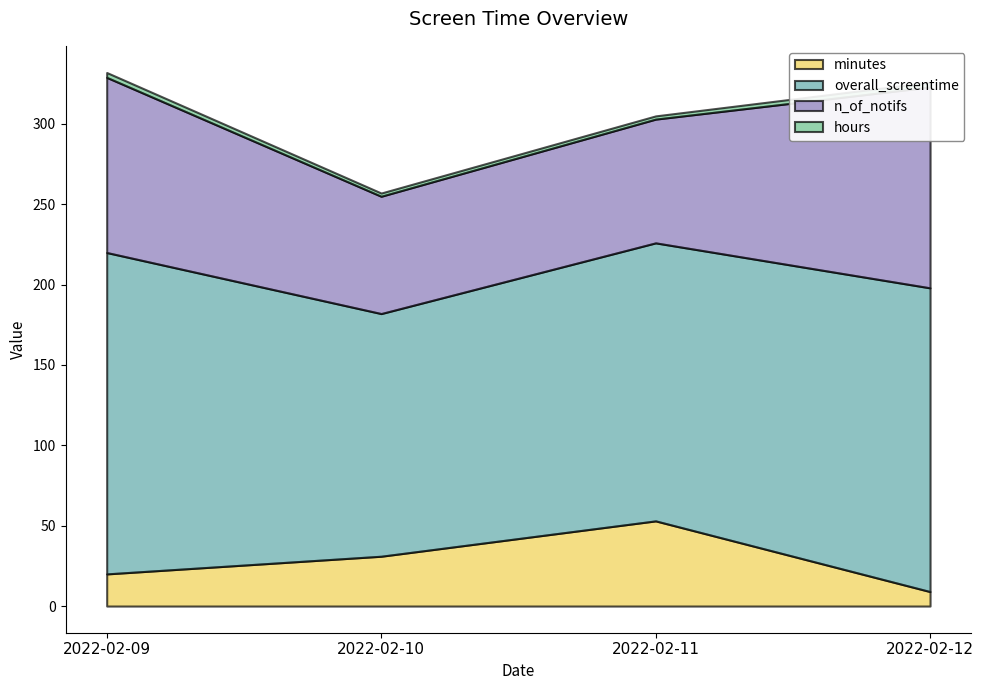

How many data points does each series have?

4